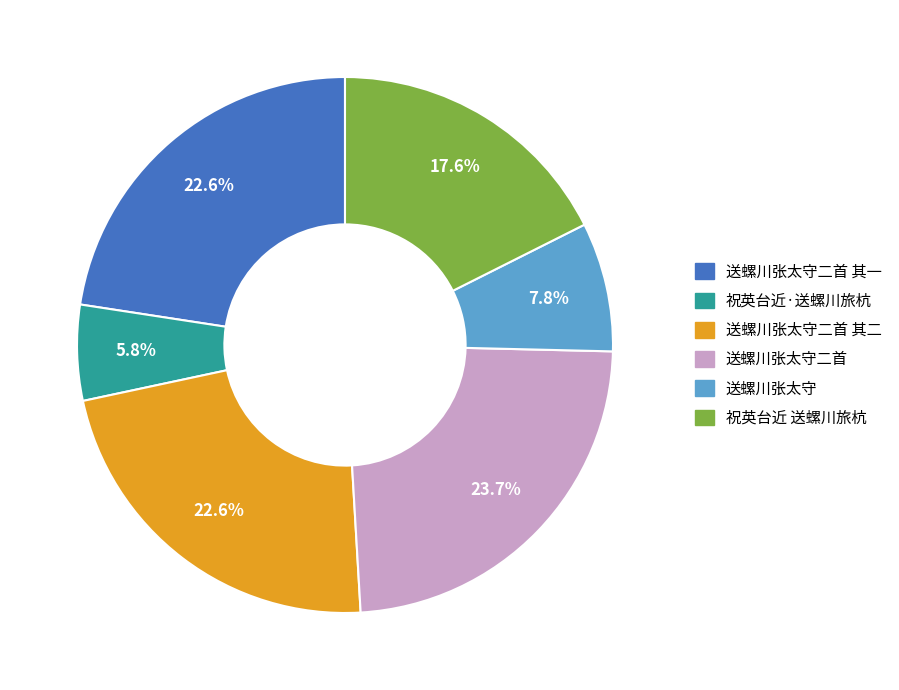

How many slices are in this pie chart?

6